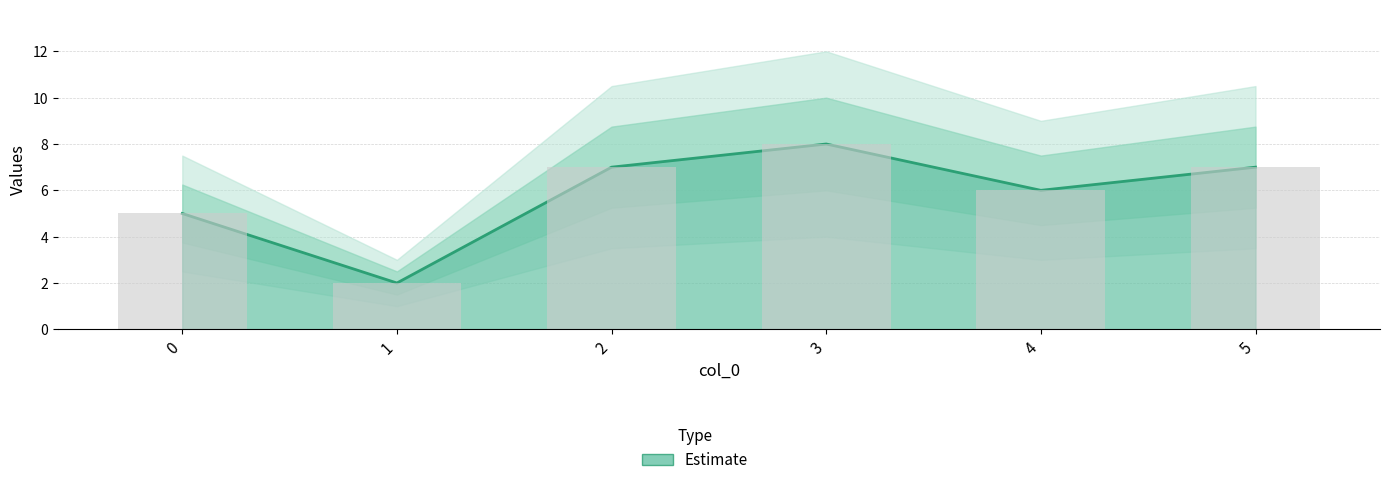

What is the average value?

6